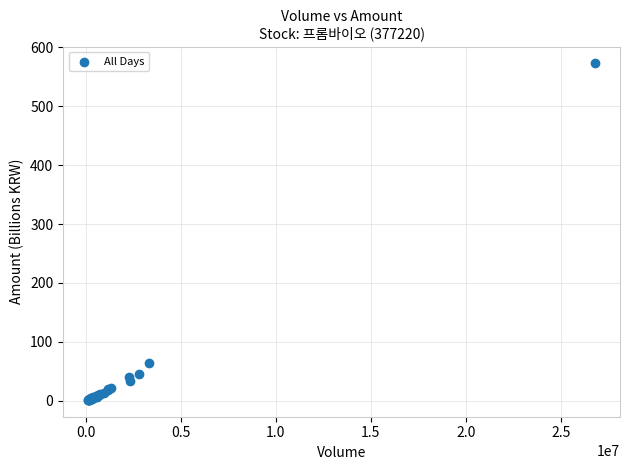

What Y value in the scatter plot is closest to 287?

63.7